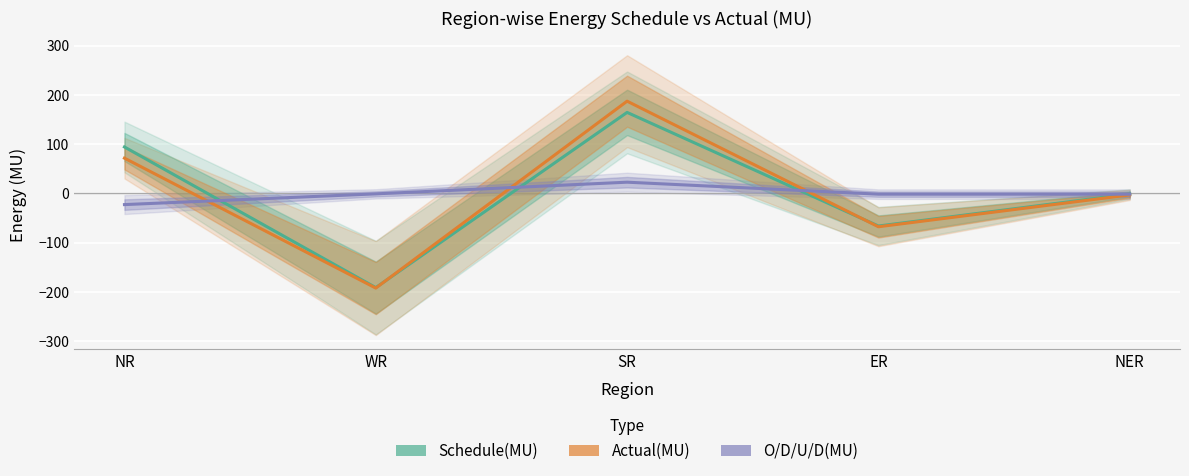

Rank the series at NR from lowest to highest value.

O/D/U/D(MU), Actual(MU), Schedule(MU)